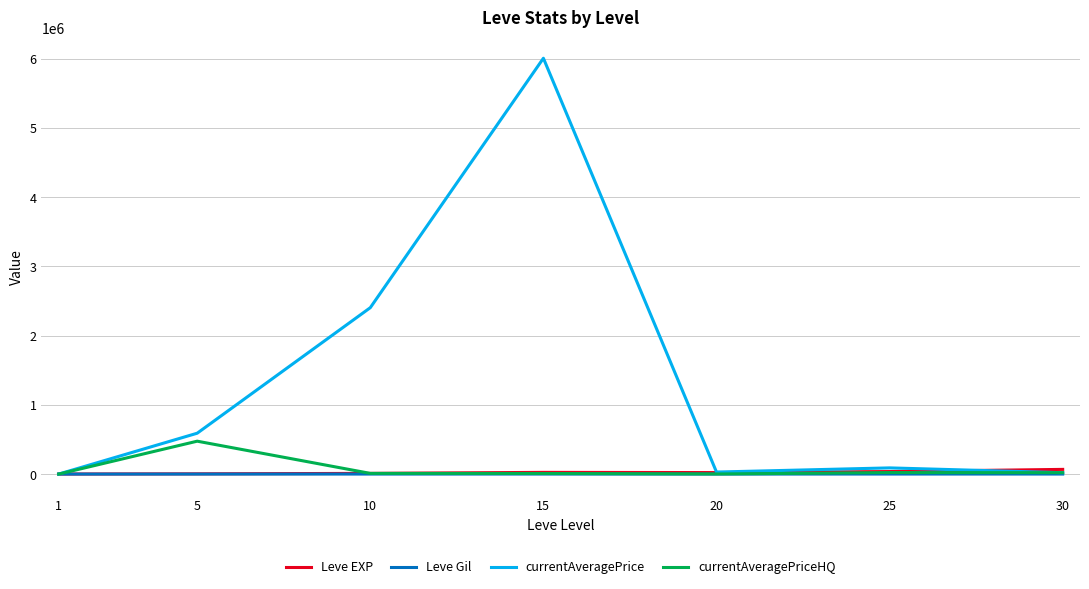

Does the chart have visible grid lines?

Yes